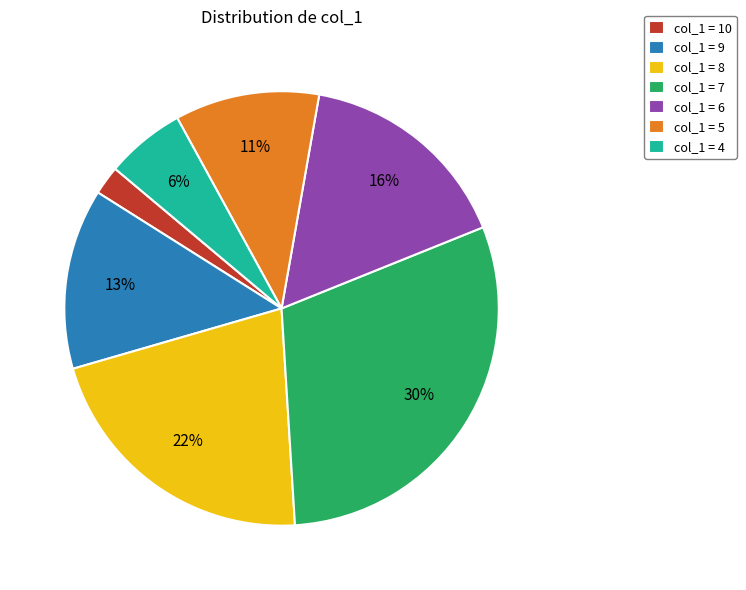

Does any single category account for the majority?

No